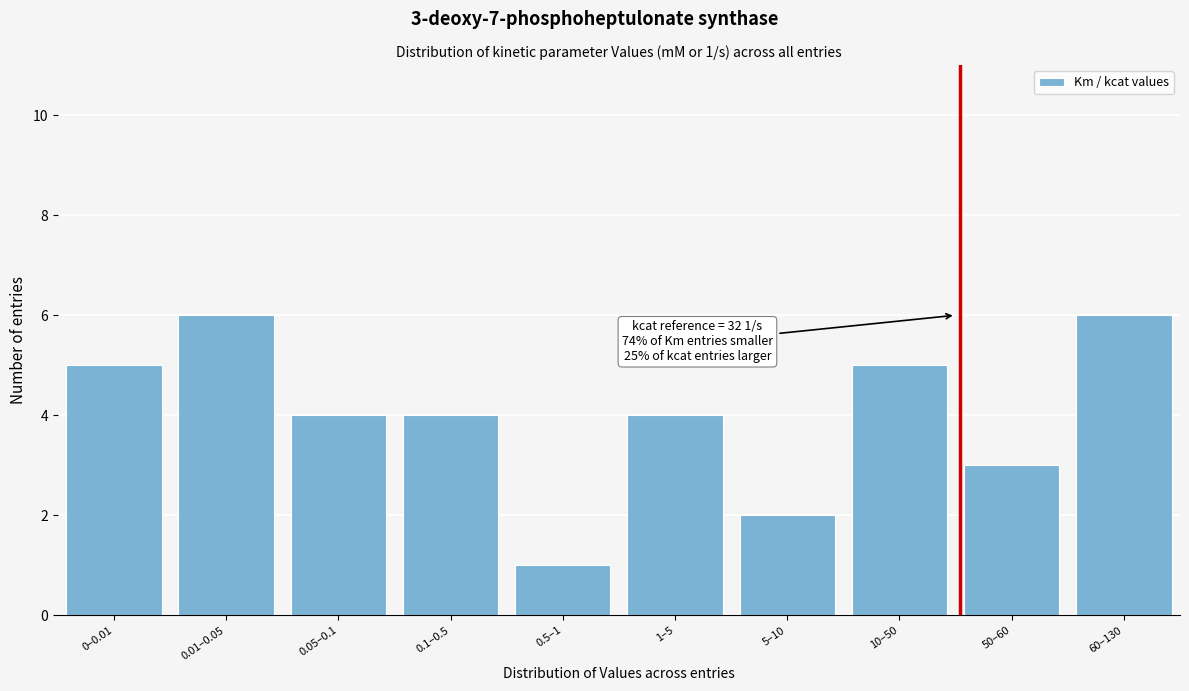

Reading left to right, list all the values displayed in this chart.

5	6	4	4	1	4	2	5	3	6